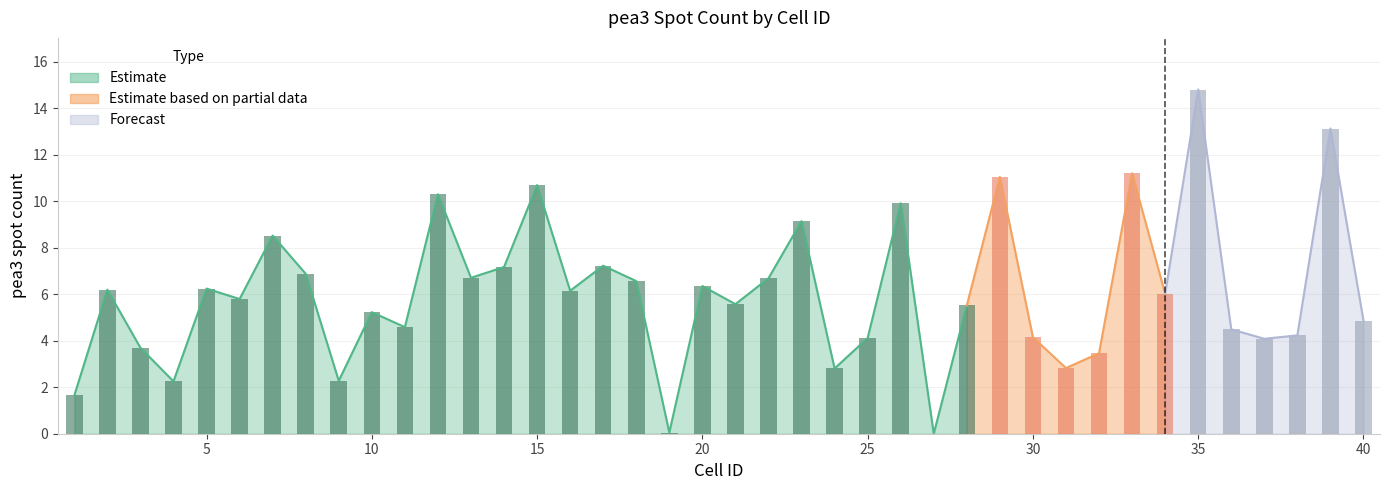

Where is the data nearest to the value 7?

8